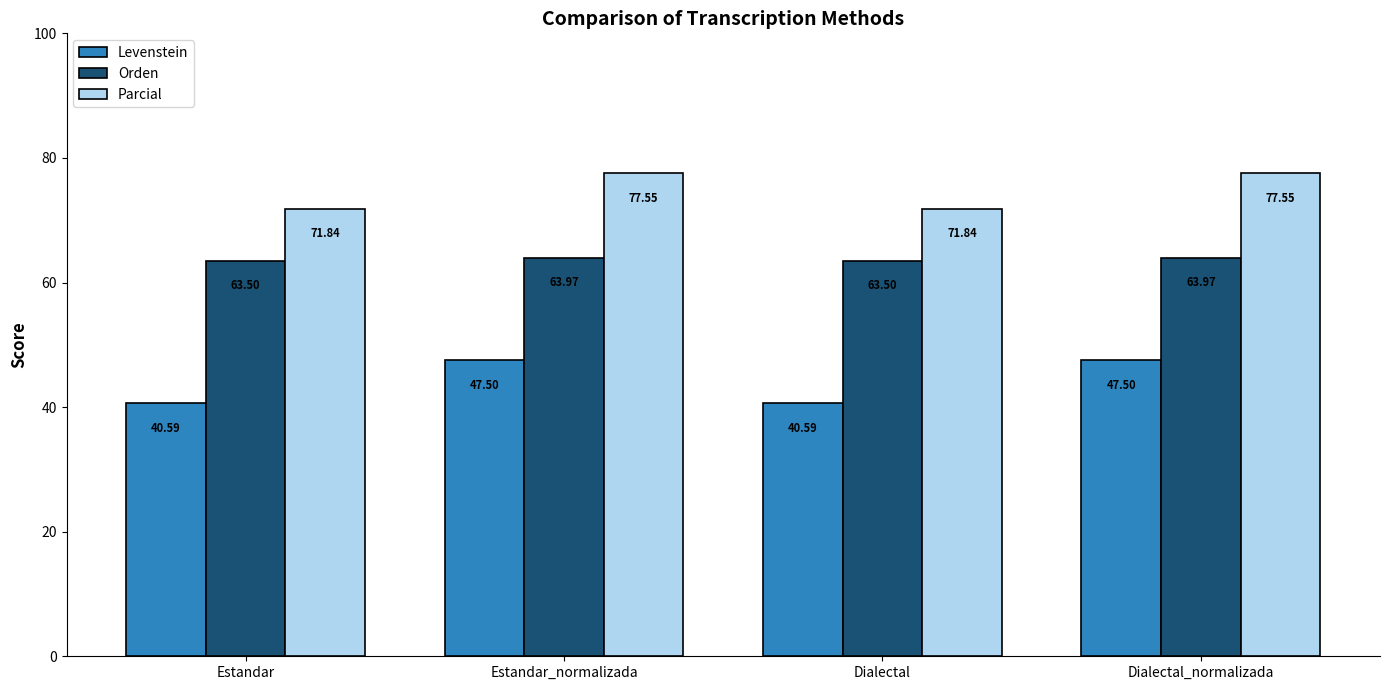

Which series has the widest spread of values?

Levenstein